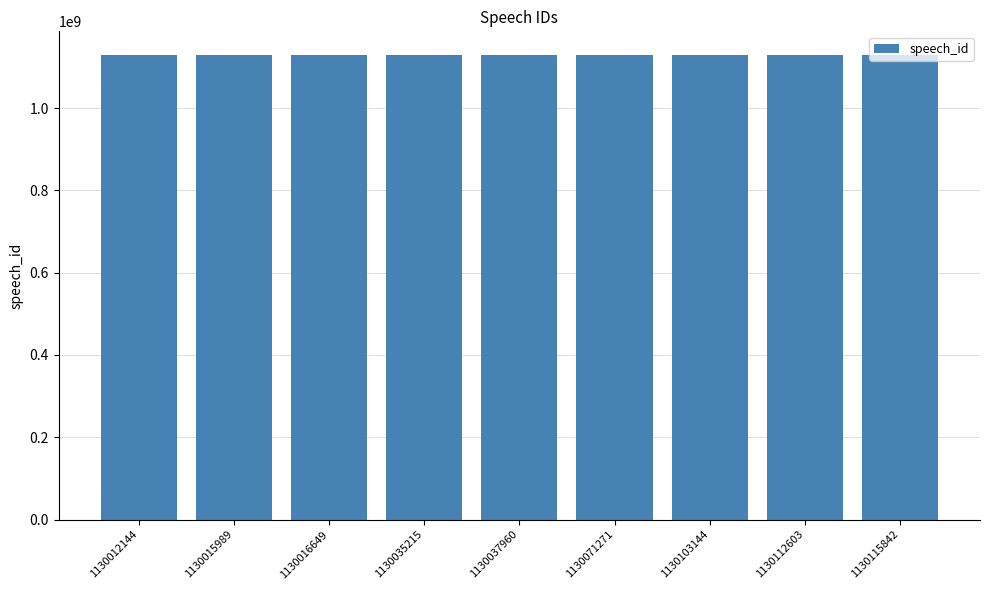

The value at 1130012144 is 1130012144. True or false?

True